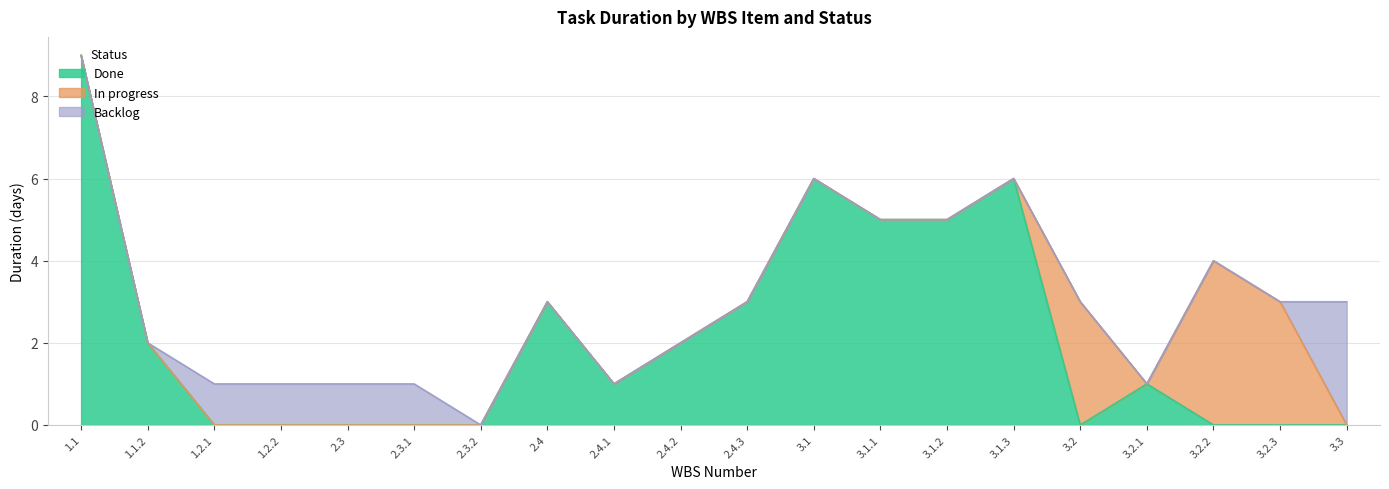

What position from the right is 3.2.2?

3